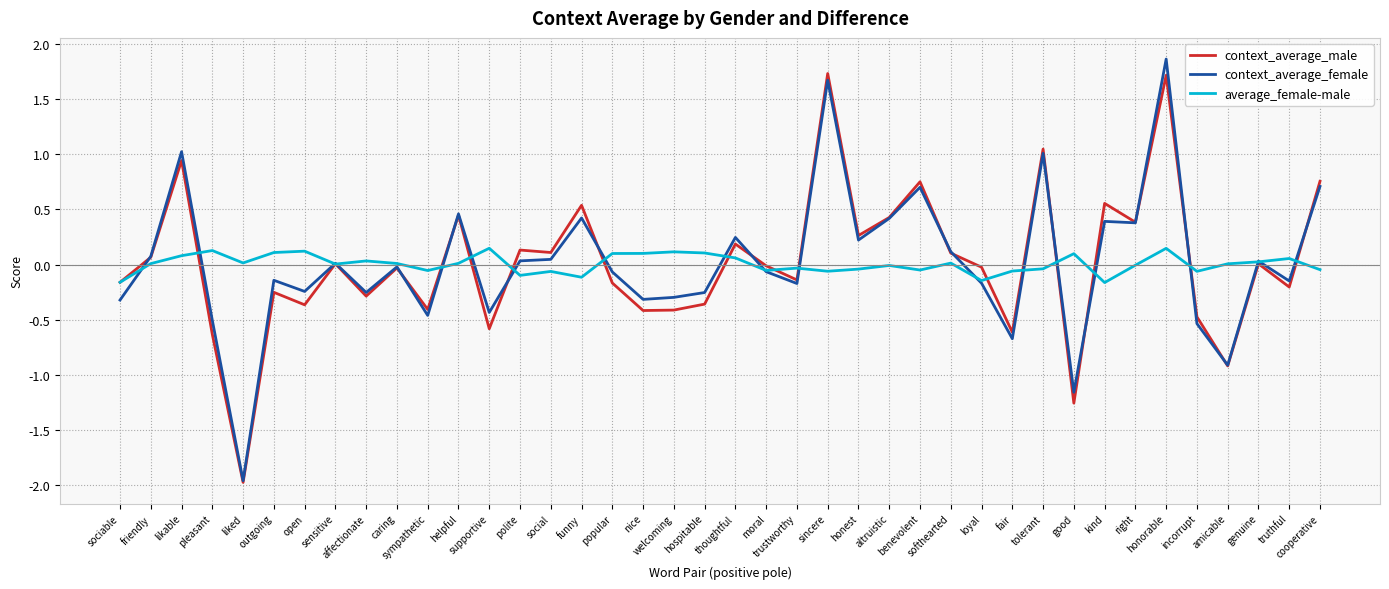

What is the greatest value displayed?

1.9